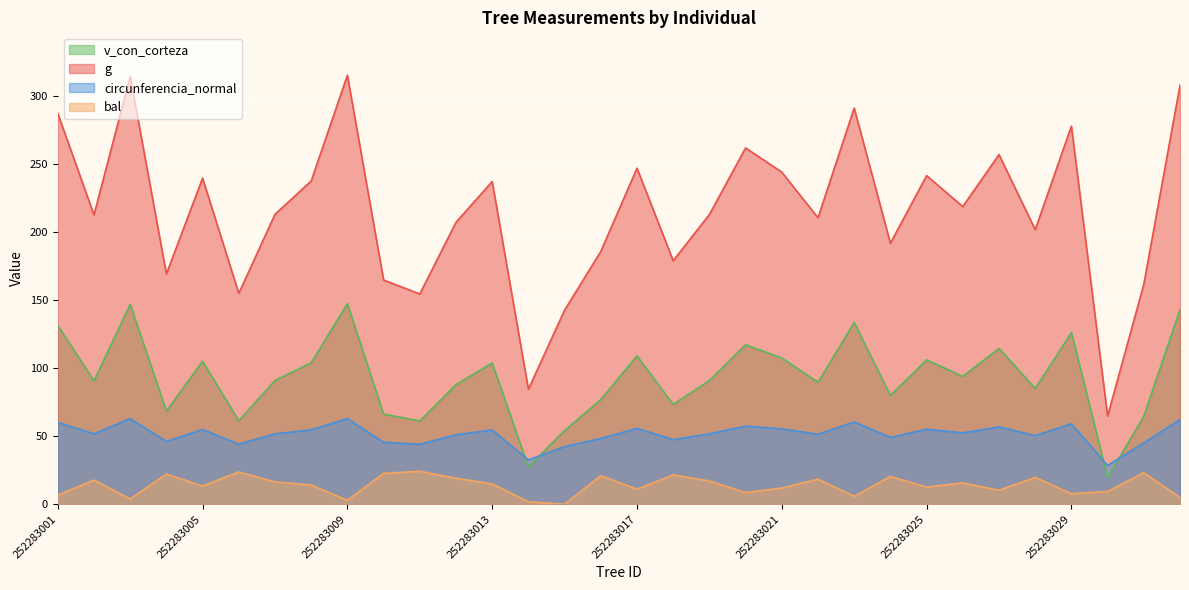

True or false: bal and circunferencia_normal cross at least once.

False